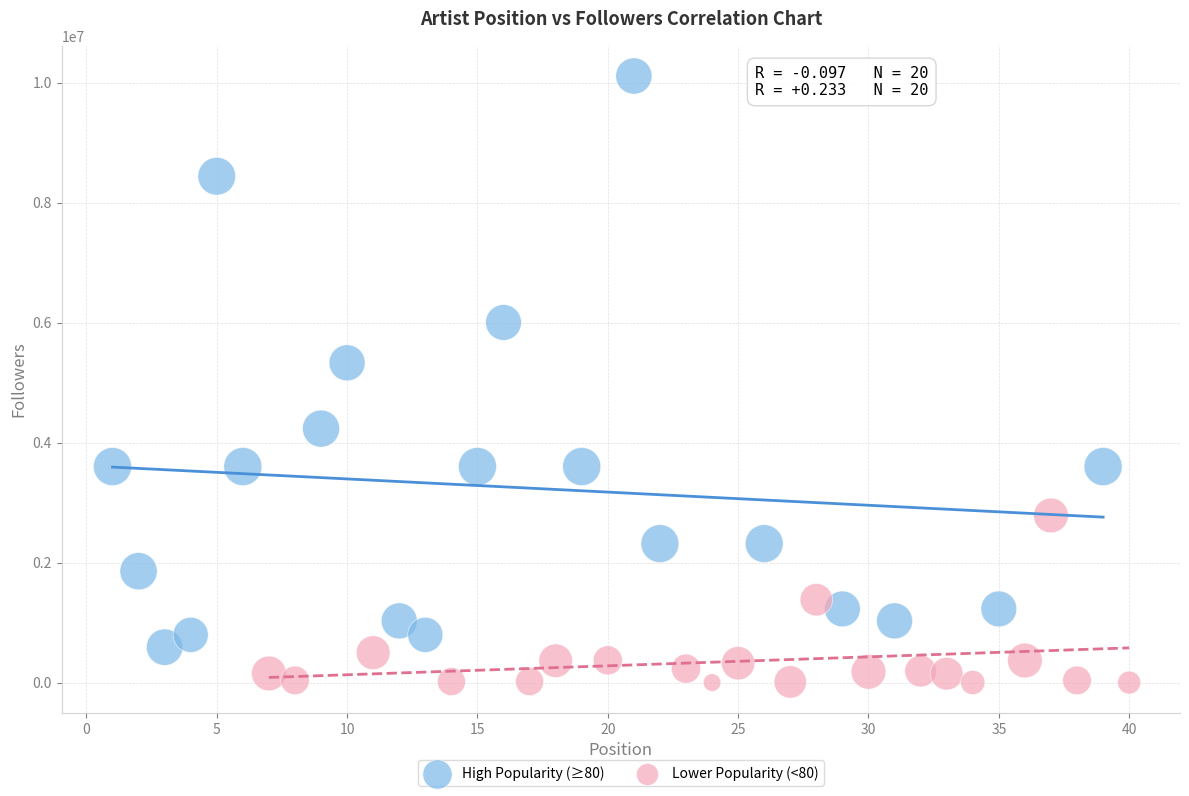

Which series has the largest Y range (max minus min)?

High Popularity (≥80)